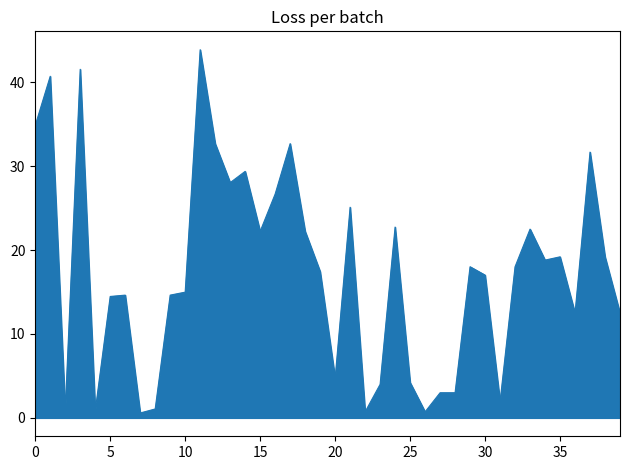

What is the difference between the maximum and minimum values?

43.3